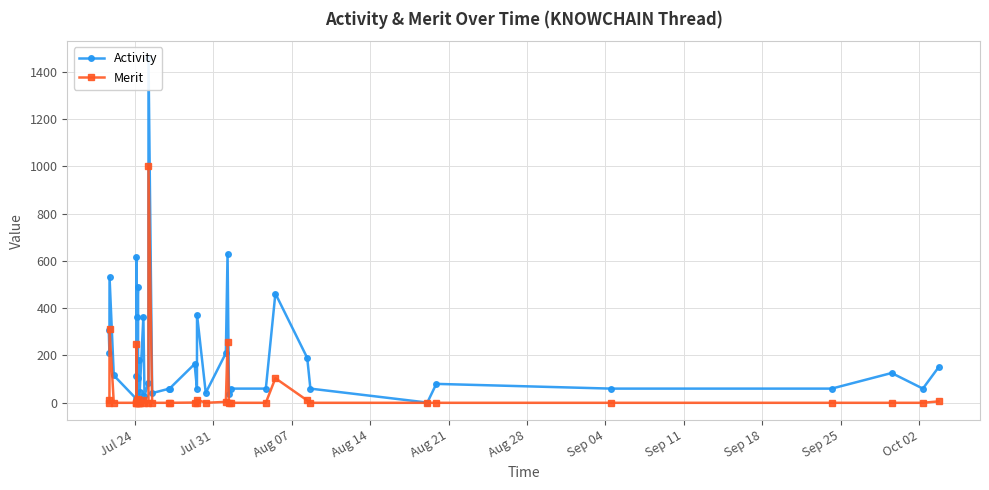

True or false: Merit has more than 2 points higher than both neighbors.

True